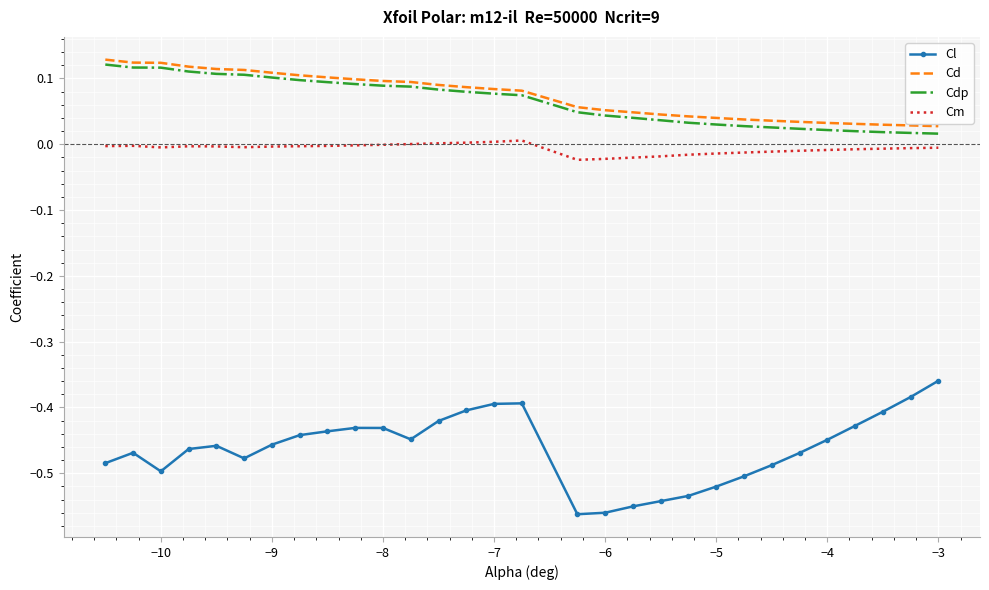

Which series has the widest spread of values?

Cl